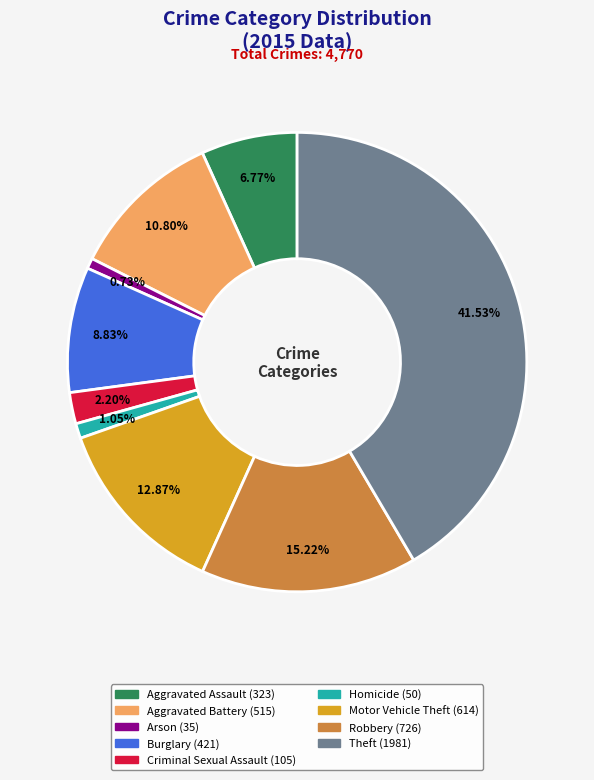

How much of the chart is everything except Criminal Sexual Assault?

97.8%